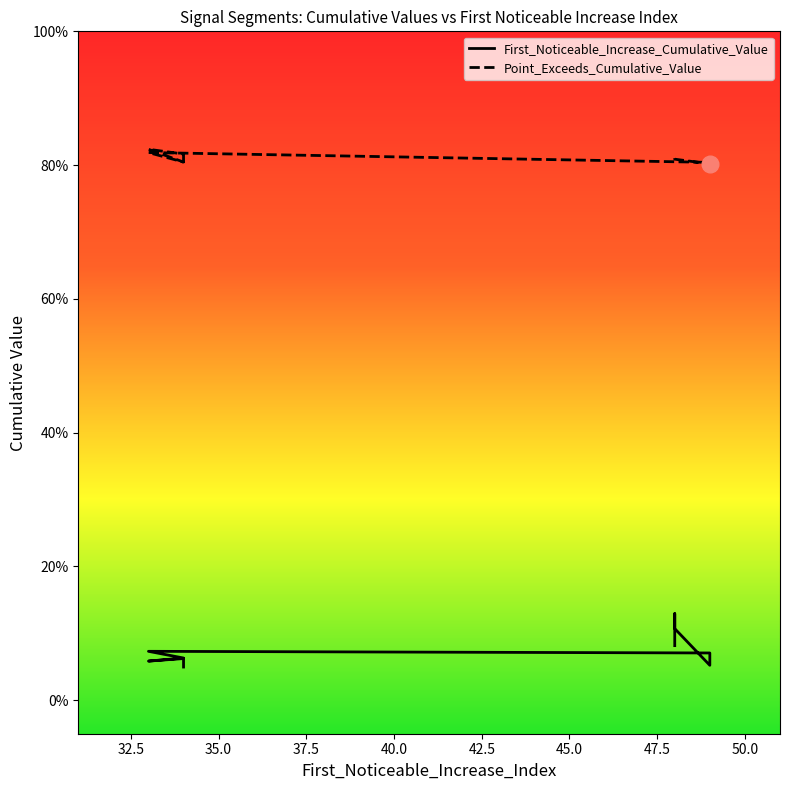

Which series has the largest range (max minus min)?

First_Noticeable_Increase_Cumulative_Value